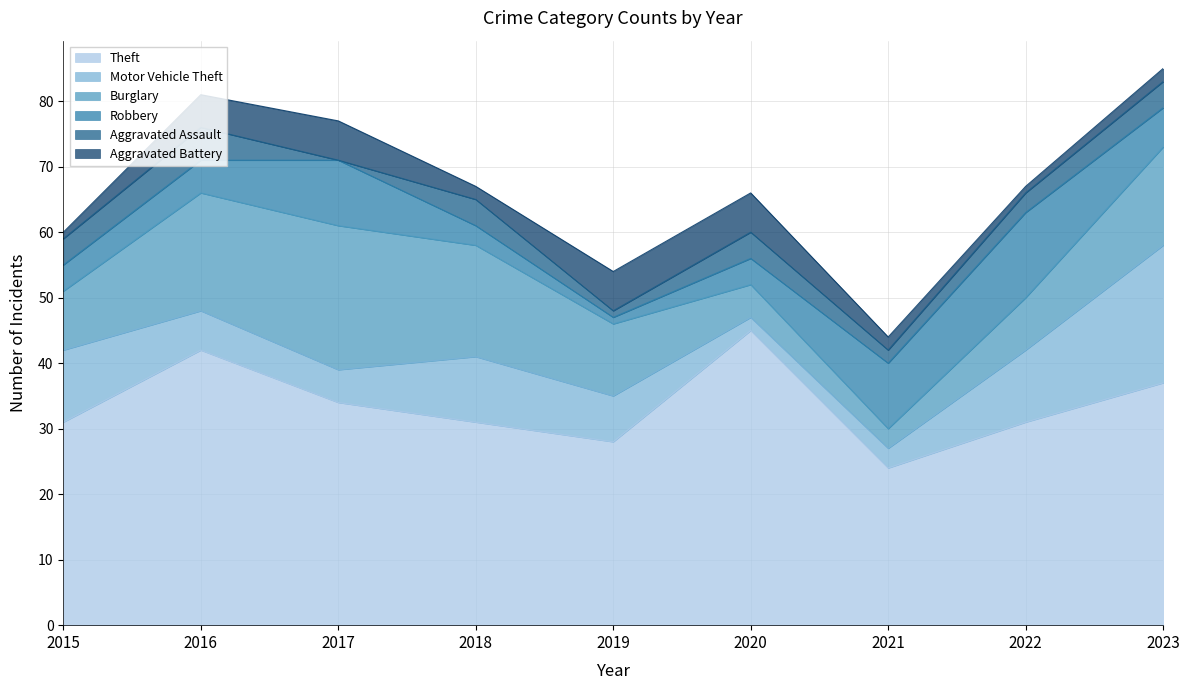

Reading left to right, what are all the values shown in this chart?

Theft: 31	42	34	31	28	45	24	31	37
Motor Vehicle Theft: 11	6	5	10	7	2	3	11	21
Burglary: 9	18	22	17	11	5	3	8	15
Robbery: 4	5	10	3	1	4	10	13	6
Aggravated Assault: 4	5	0	4	1	4	2	3	4
Aggravated Battery: 1	5	6	2	6	6	2	1	2